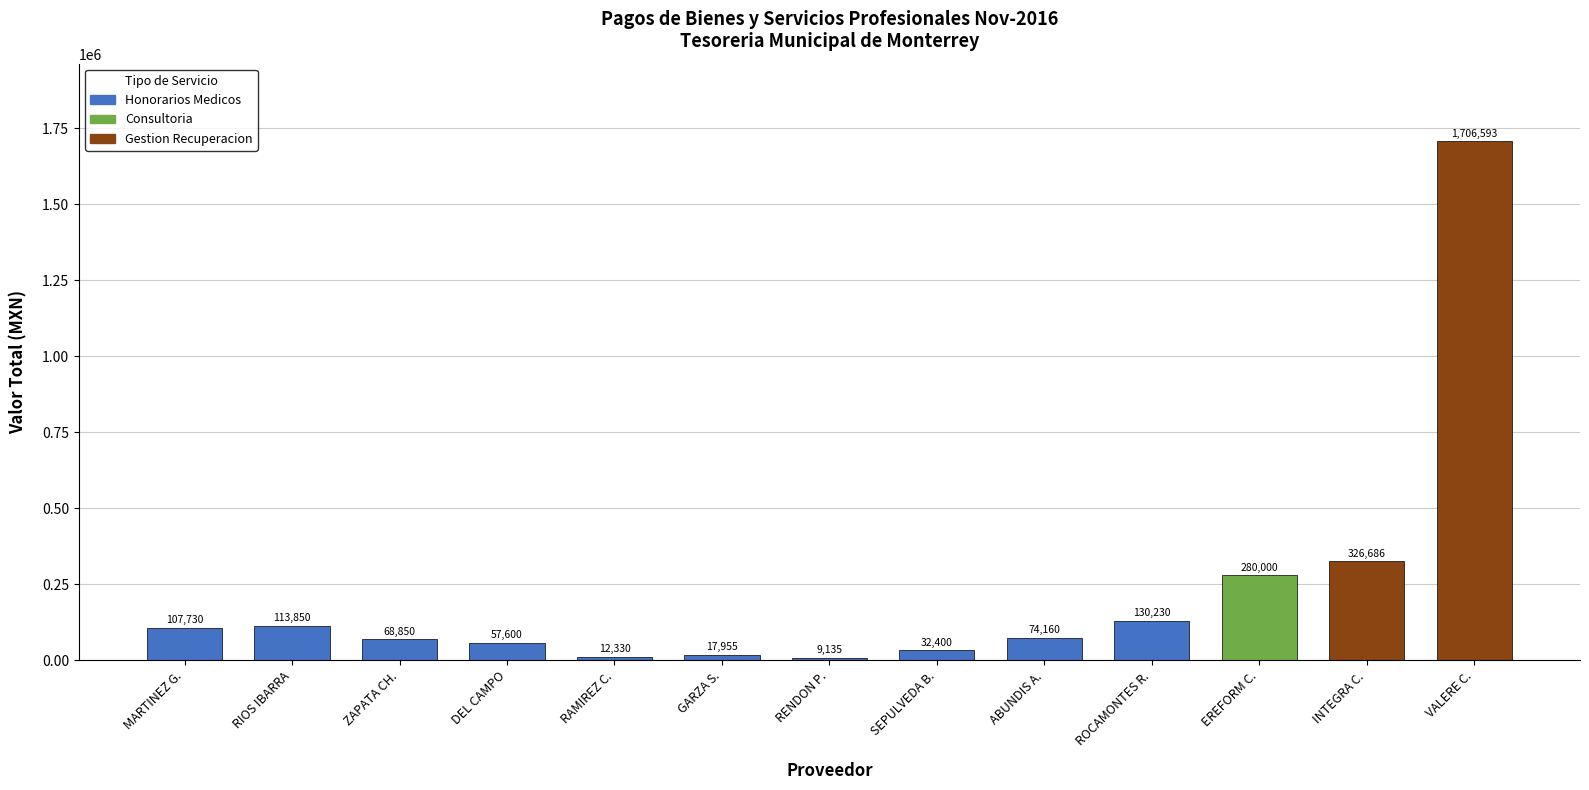

What is the label of the 1st bar from the left?

MARTINEZ G.